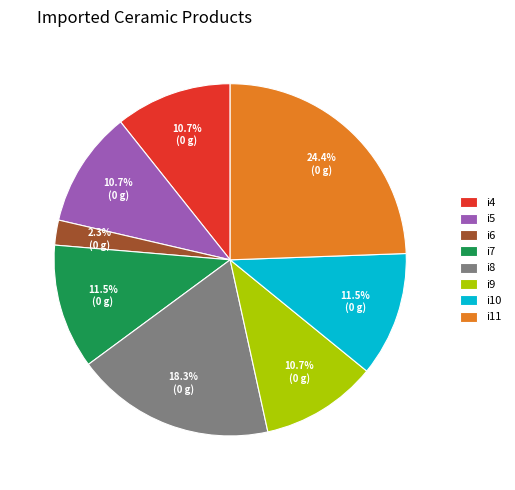

Approximately how many times larger is the value at i8 compared to i6?

8.0